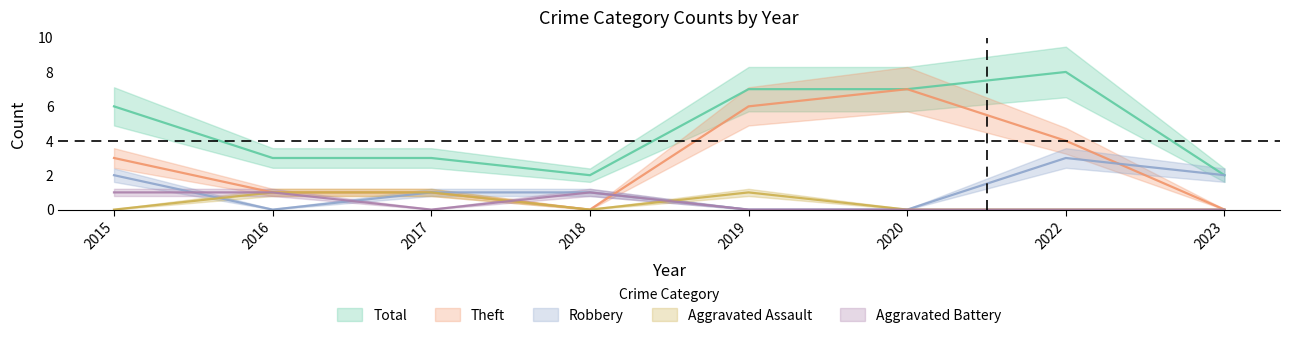

What is the spread (max minus min) of values at 2015?

6